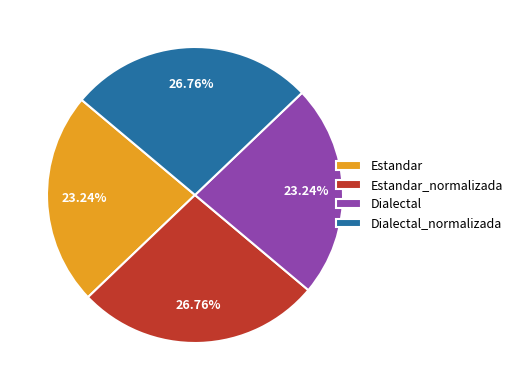

To the nearest percent, what percentage of the pie is Dialectal?

23%